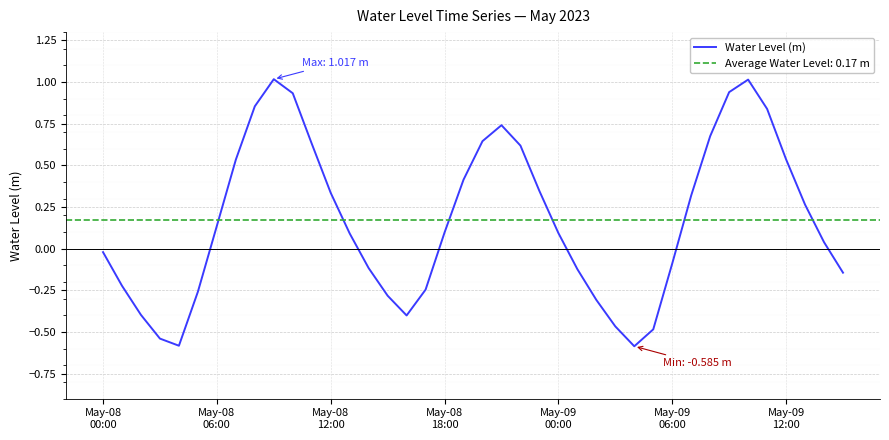

What is the highest value of the Water Level (m) series?

1.0